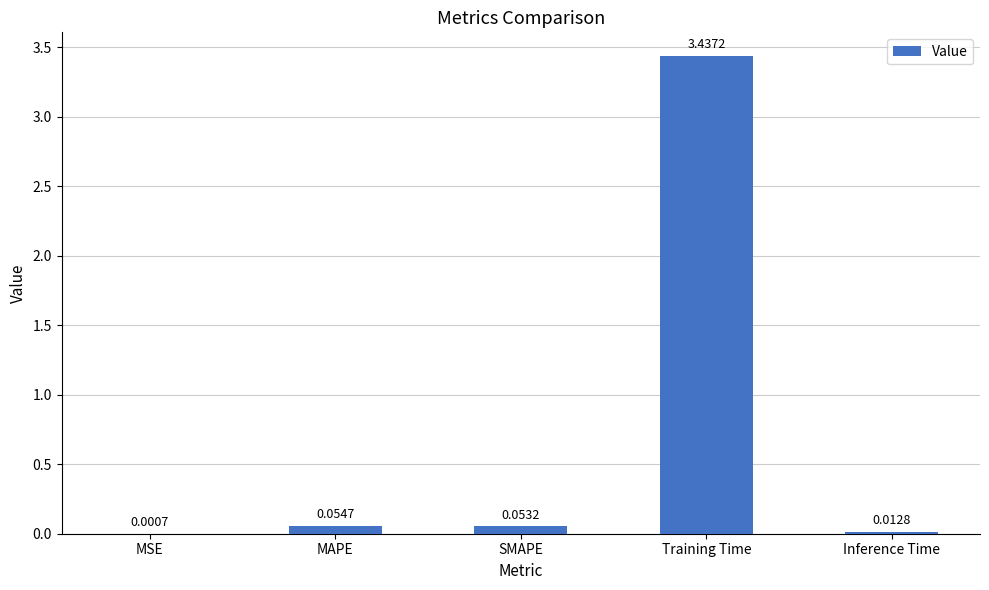

What is the change in value from Training Time to Inference Time?

-3.4